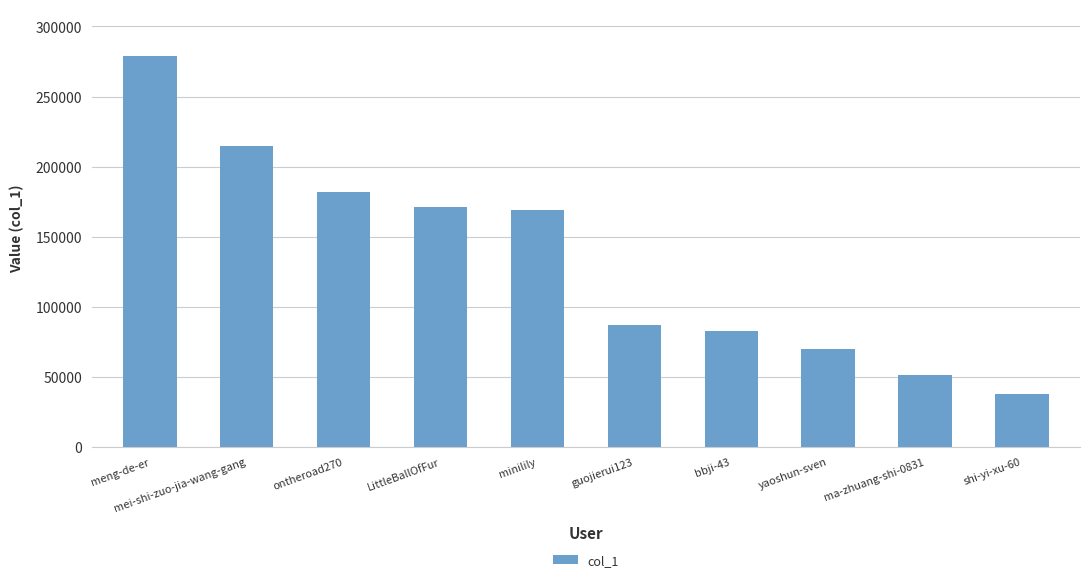

What is the approximate value at shi-yi-xu-60, to the nearest 100?

37800